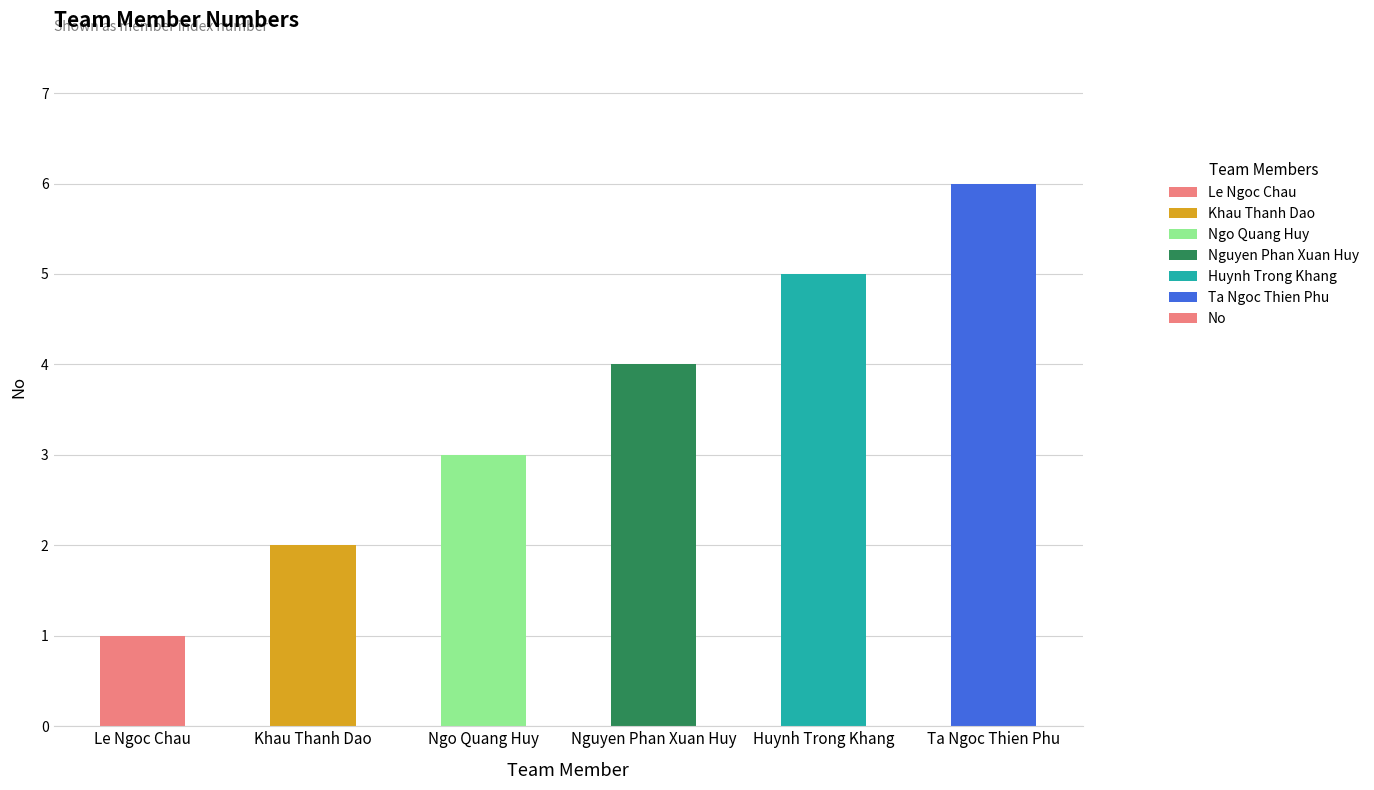

Which category has the highest value across all series?

Ta Ngoc Thien Phu